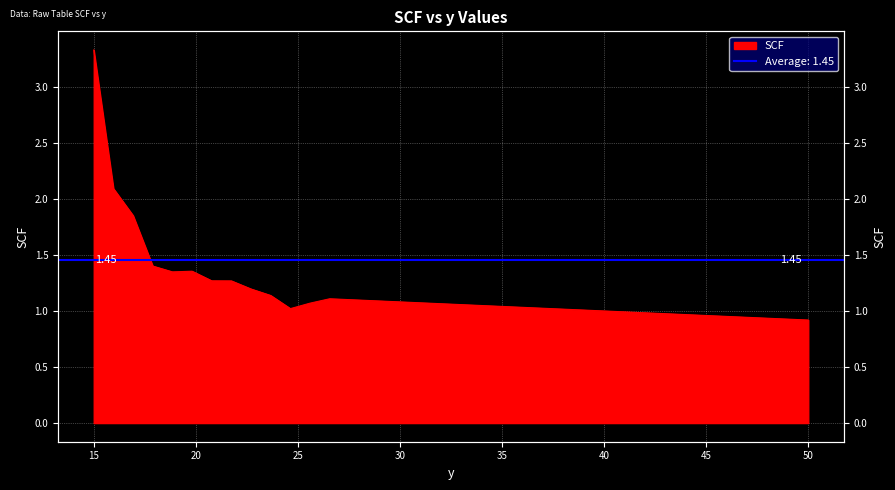

How many interior local peaks (higher than both neighbors) does the data have?

2